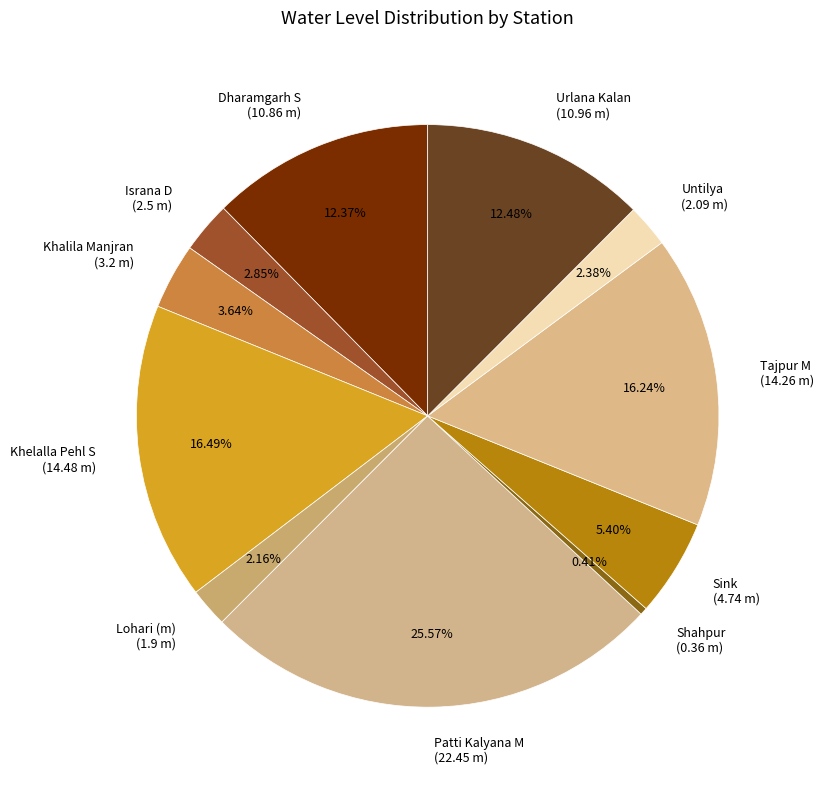

Does Tajpur M represent more than half of the total?

No